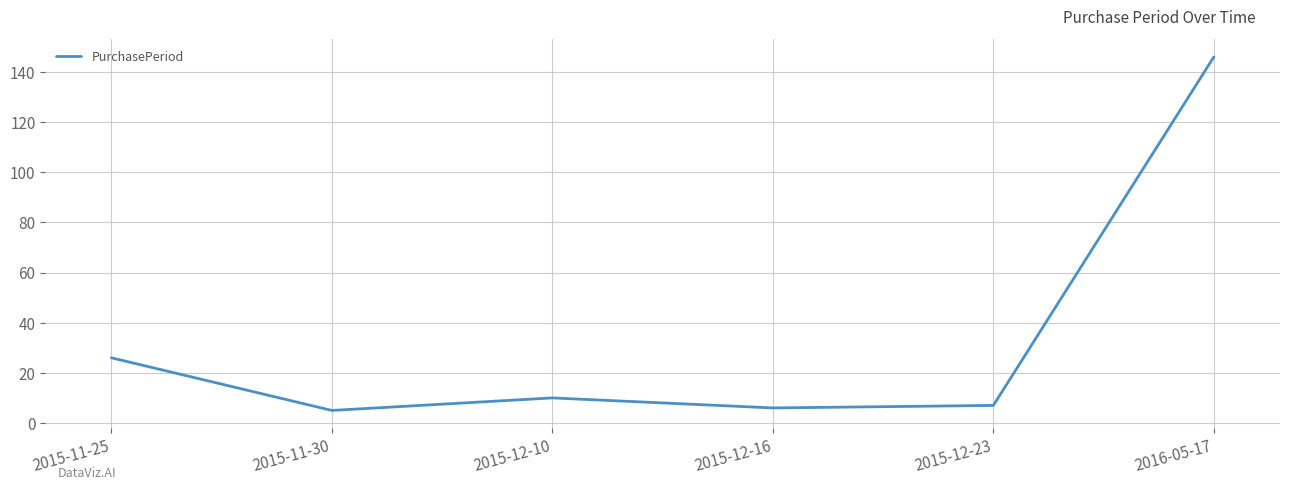

How many lines are shown in the chart?

1